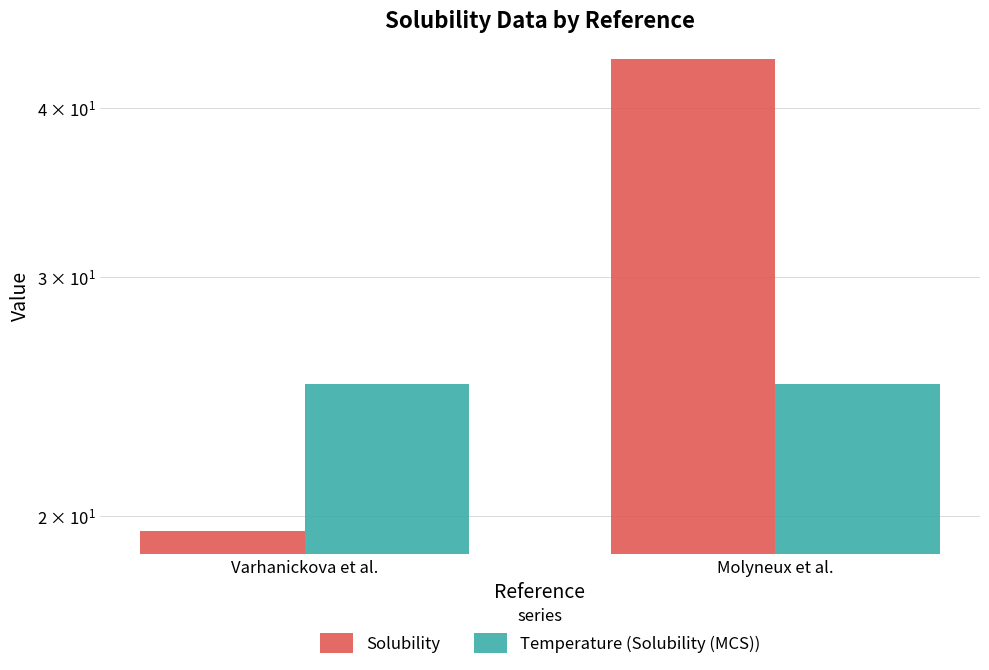

At how many categories does at least one series exceed 39?

1